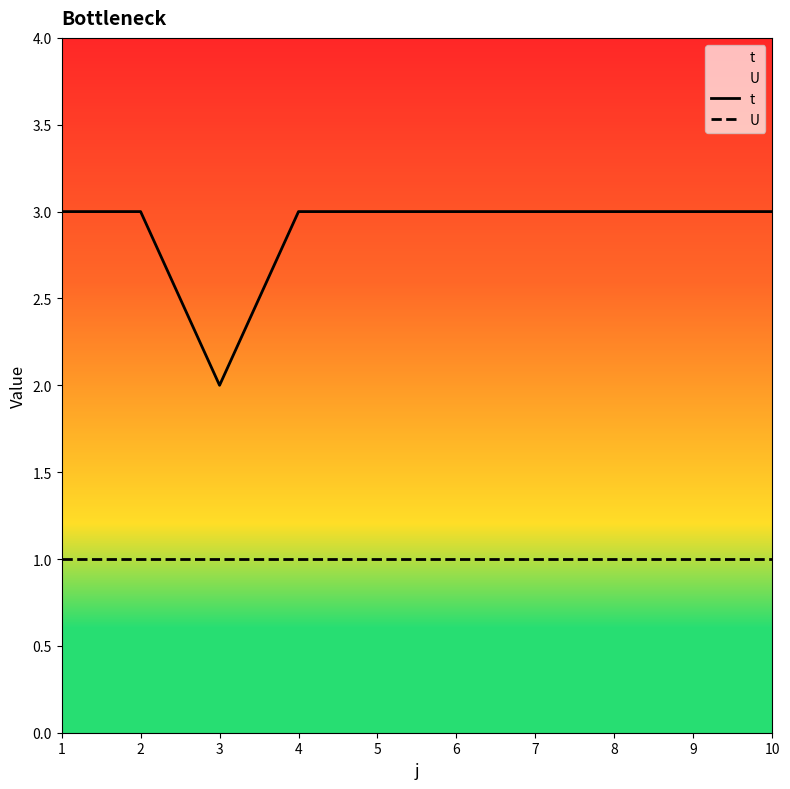

Reading left to right, what are all the values shown in this chart?

t: 3	3	2	3	3	3	3	3	3	3
U: 1	1	1	1	1	1	1	1	1	1